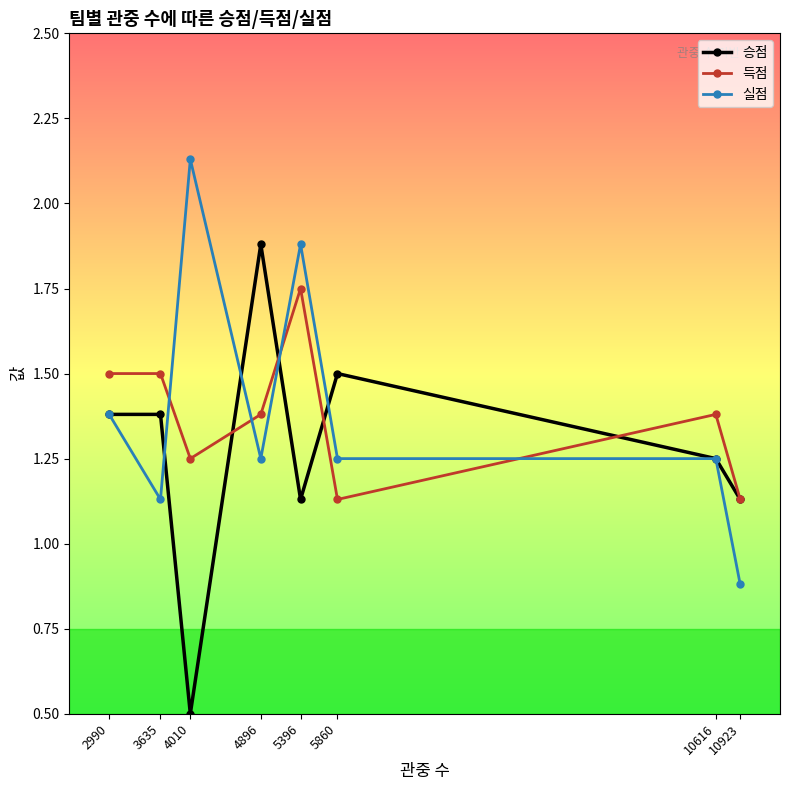

At which category does the chart reach its minimum across all series?

4010